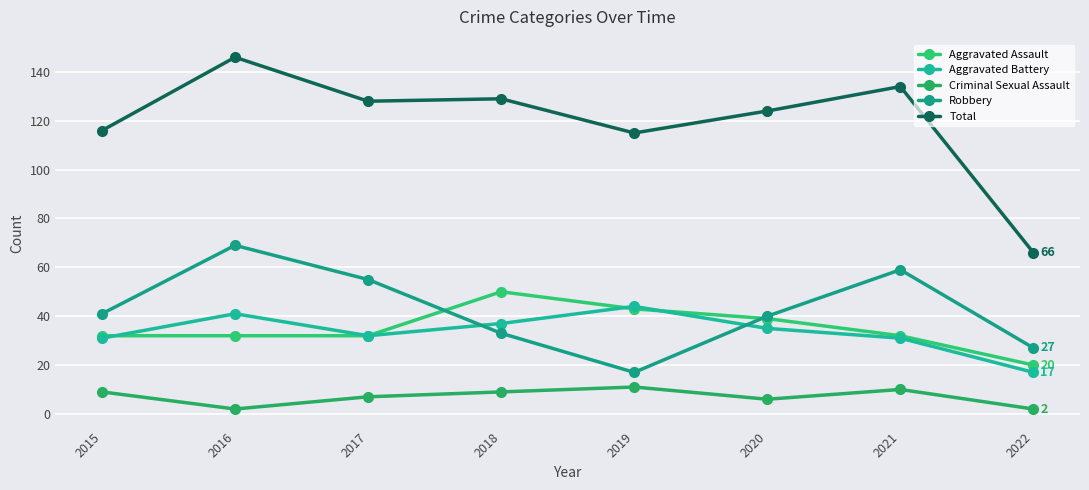

How many lines are shown in the chart?

5